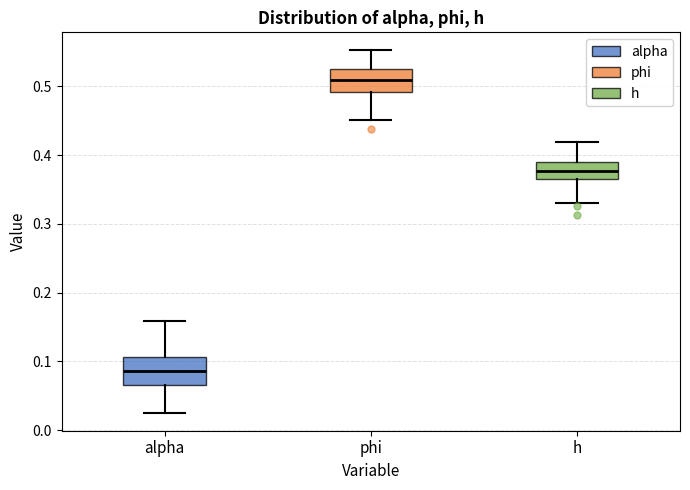

Where does the upper whisker of the box for alpha end on the y-axis? The values are not printed on the chart, so give them approximately, as read against the axis.

0.16